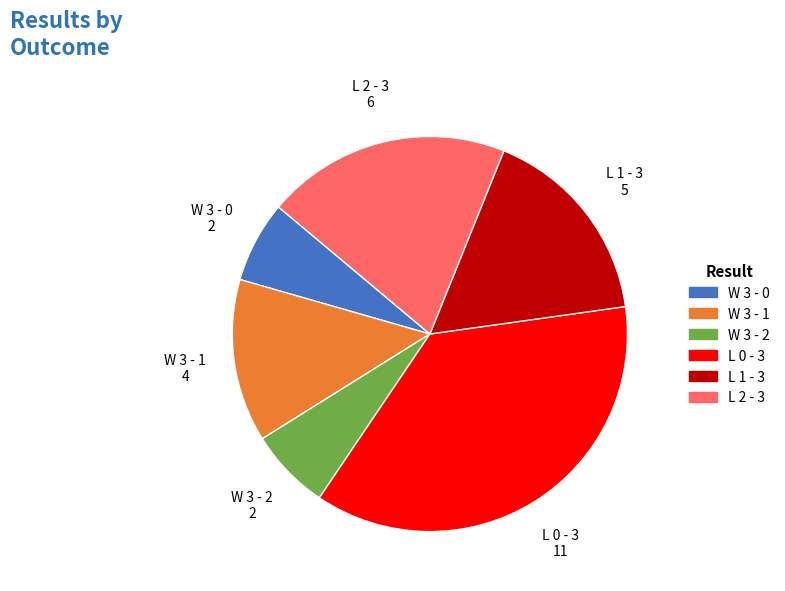

Which category has the biggest portion of the pie?

L 0 - 3